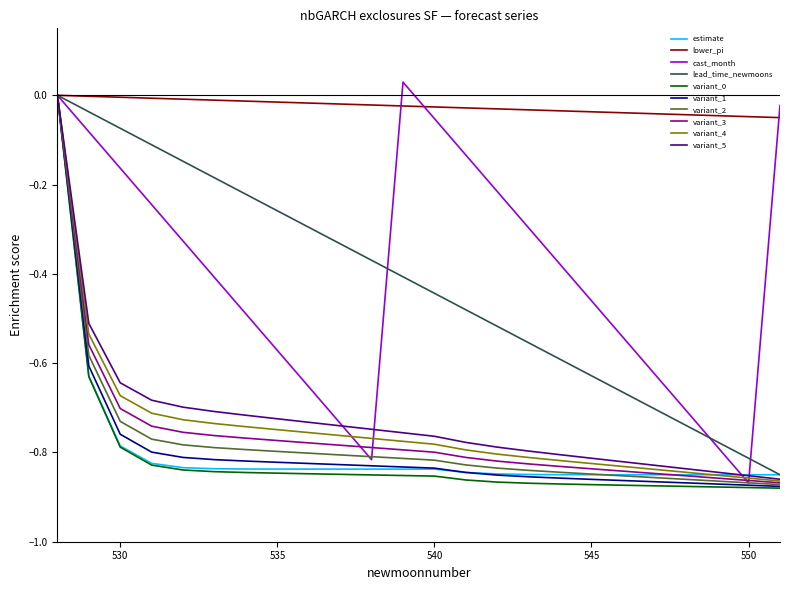

Which series has the largest total across all categories?

lower_pi